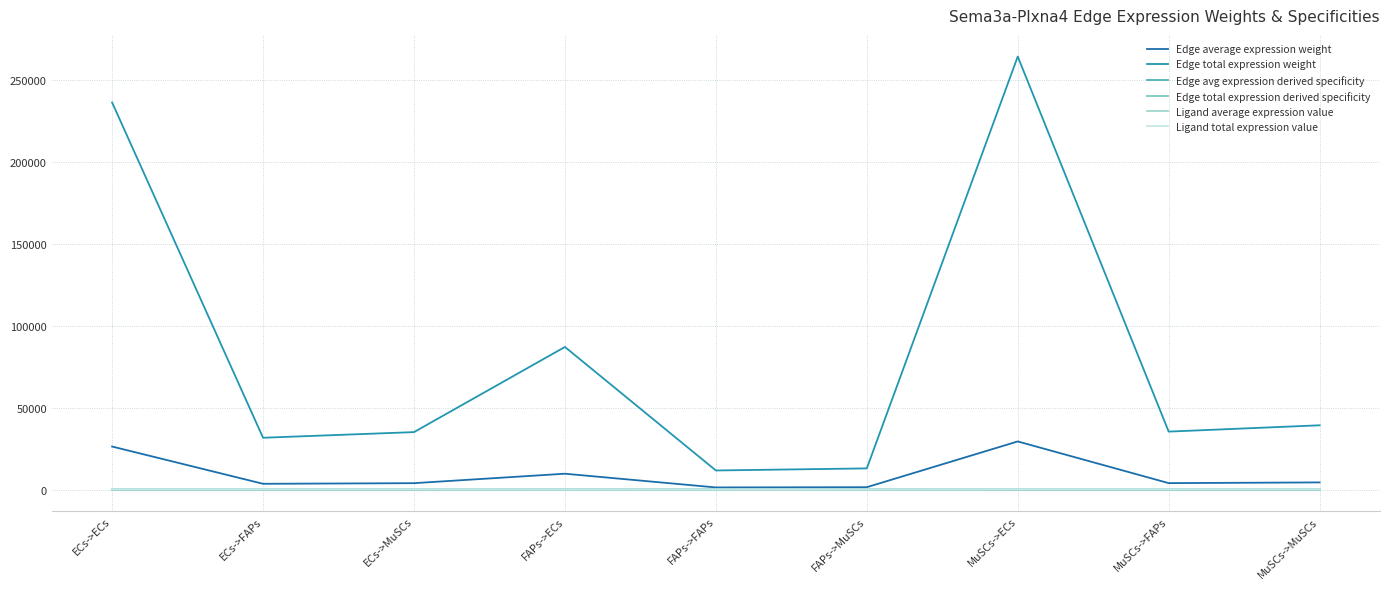

Is this an area chart (filled region under the line)?

No